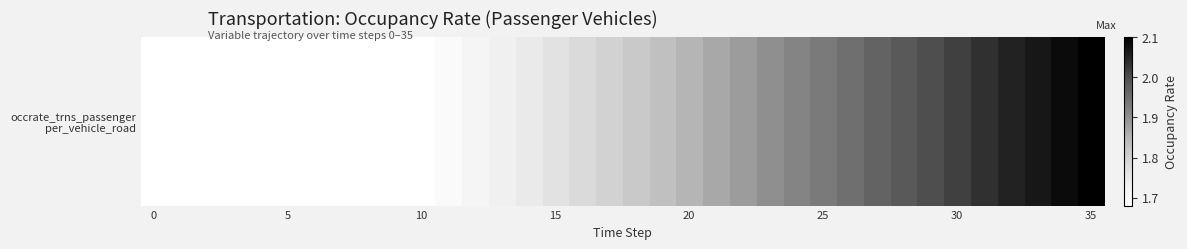

What is the approximate value at 35?

2.1